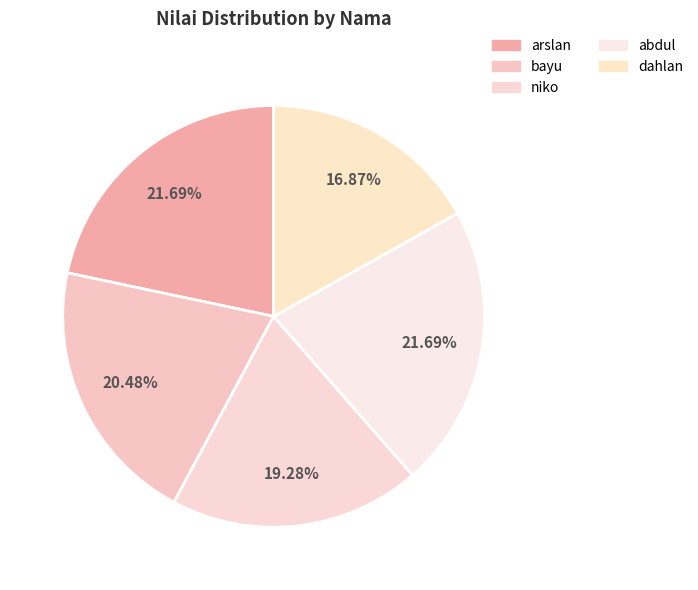

How much of the chart is everything except bayu?

79.5%